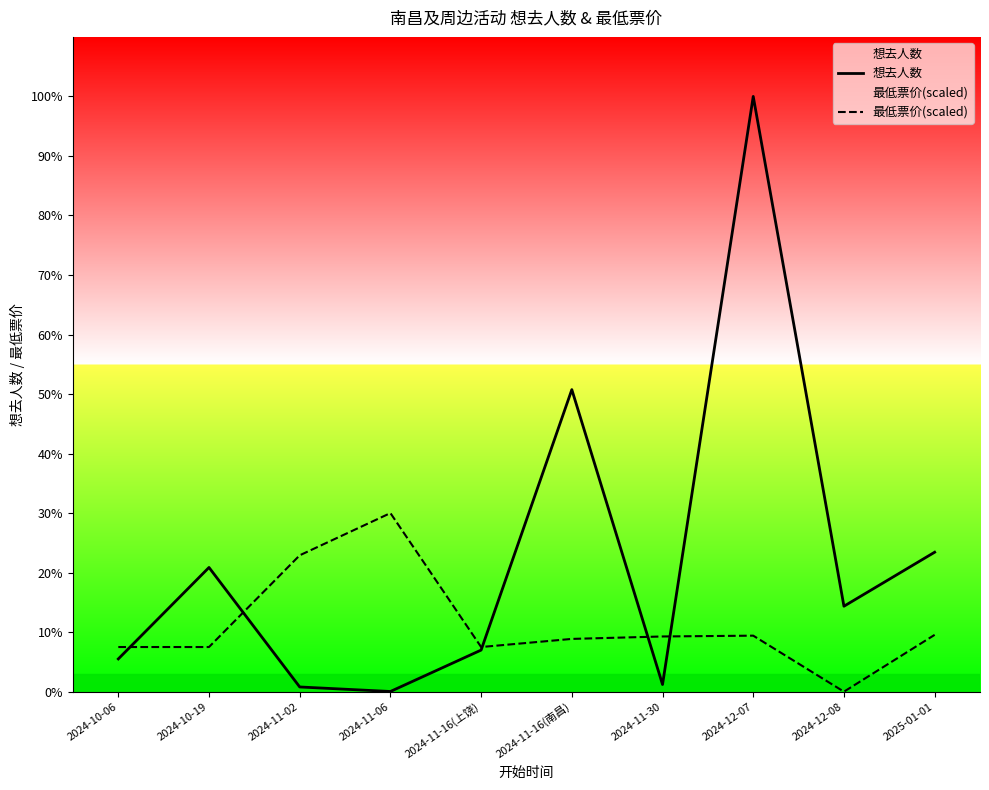

Where do 想去人数 and 最低票价(scaled) first cross each other?

2024-10-06 and 2024-10-19